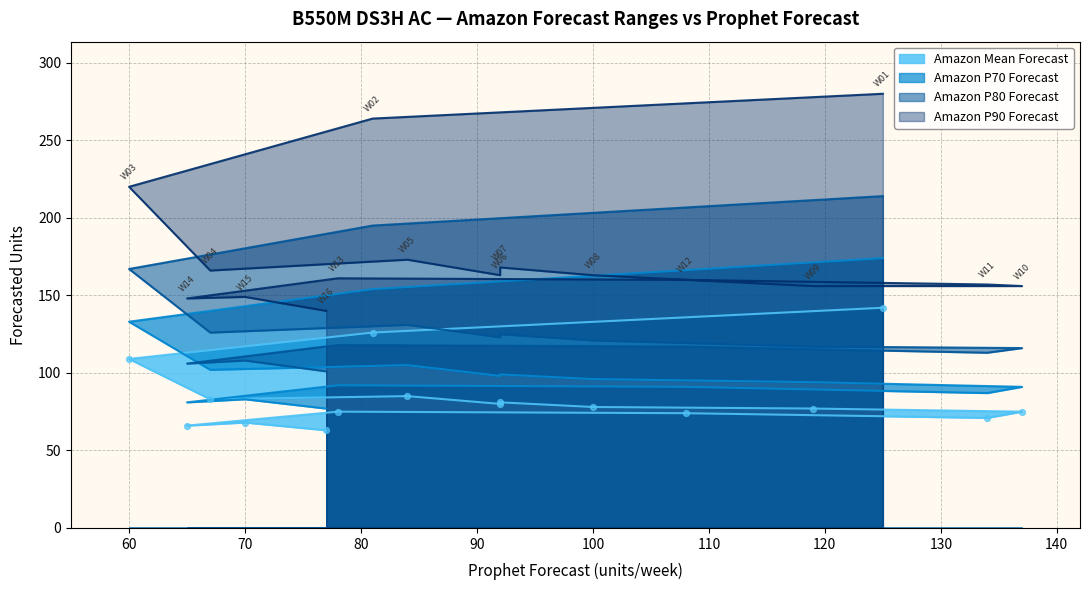

Which series has the largest Y range (max minus min)?

Amazon P90 Forecast